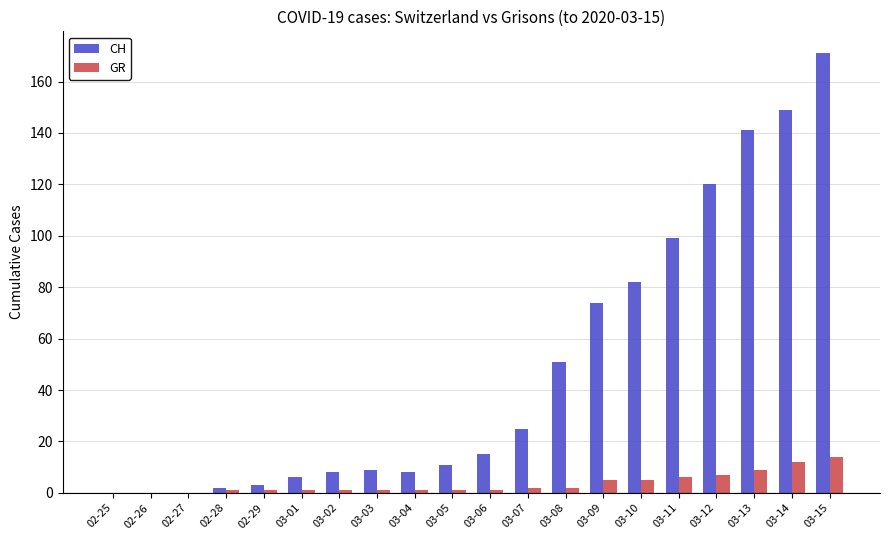

Count the number of categories in the chart.

20